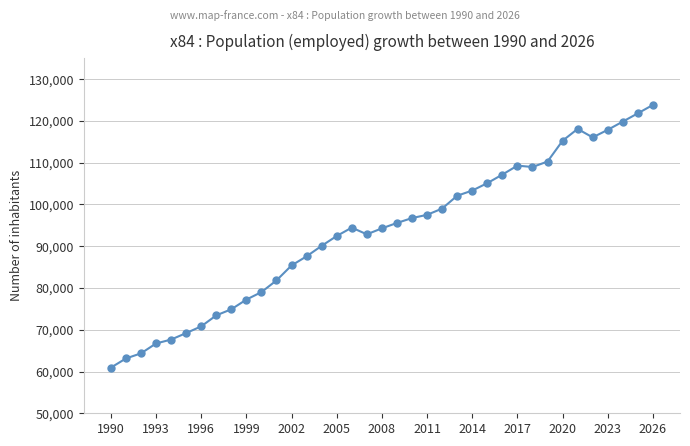

True or false: the data has more than 0 interior local peaks.

True